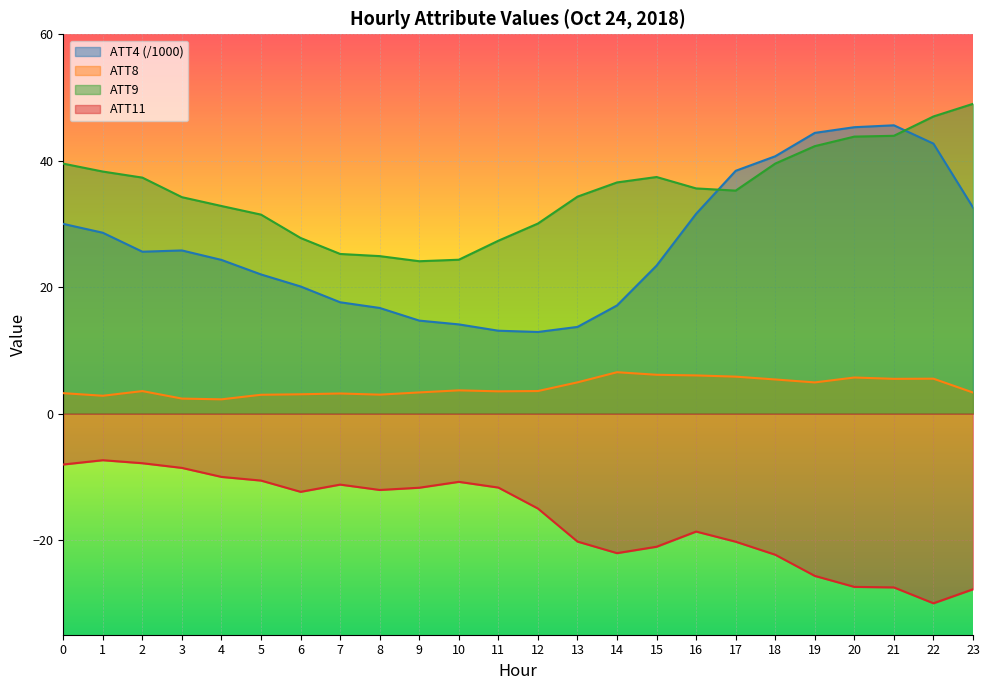

Reading left to right, what are all the values shown in this chart?

ATT4: 30.0	28.6	25.6	25.8	24.3	22.0	20.1	17.6	16.7	14.7	14.1	13.1	12.9	13.7	17.1	23.4	31.6	38.4	40.7	44.4	45.3	45.6	42.7	32.6
ATT8: 3.2	2.8	3.5	2.4	2.2	3.0	3.0	3.2	3.0	3.3	3.7	3.5	3.6	4.9	6.5	6.1	6.0	5.8	5.4	4.9	5.7	5.5	5.5	3.3
ATT9: 39.5	38.3	37.3	34.2	32.8	31.5	27.8	25.2	24.9	24.1	24.3	27.3	30.1	34.3	36.6	37.4	35.6	35.3	39.5	42.3	43.8	43.9	47.0	49.0
ATT11: -8.1	-7.4	-7.9	-8.6	-10.0	-10.6	-12.4	-11.2	-12.1	-11.7	-10.8	-11.7	-15.0	-20.3	-22.1	-21.1	-18.7	-20.3	-22.3	-25.7	-27.4	-27.5	-30.0	-27.8